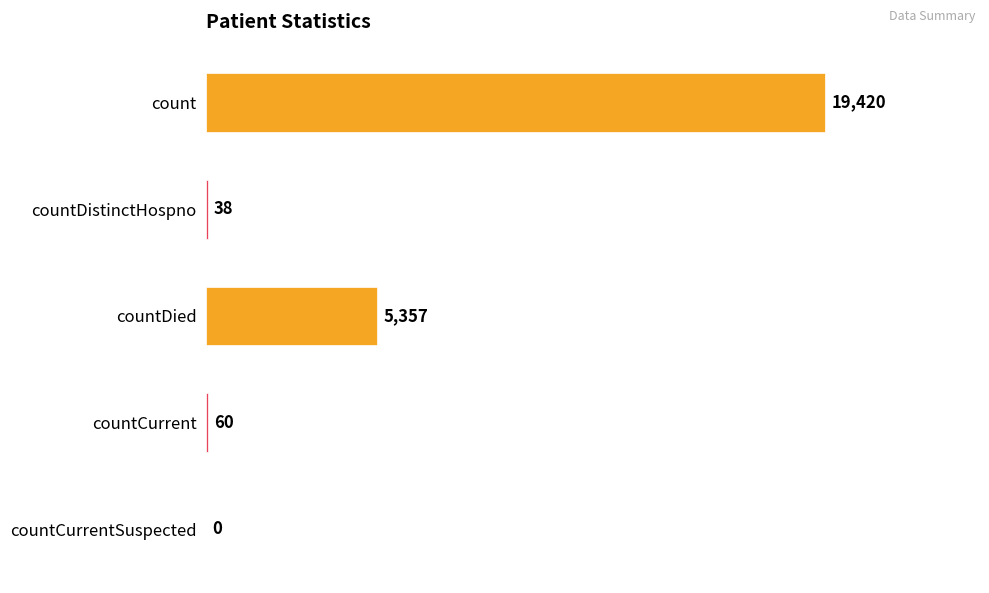

What is the sum of the values at countDied and countCurrent?

5417